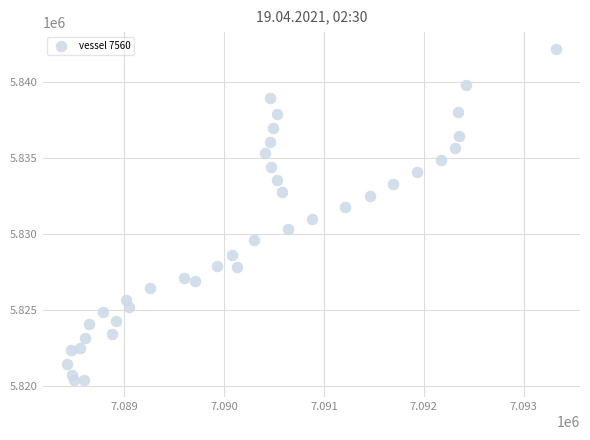

What is the range of X values (max minus min)?

4889.9